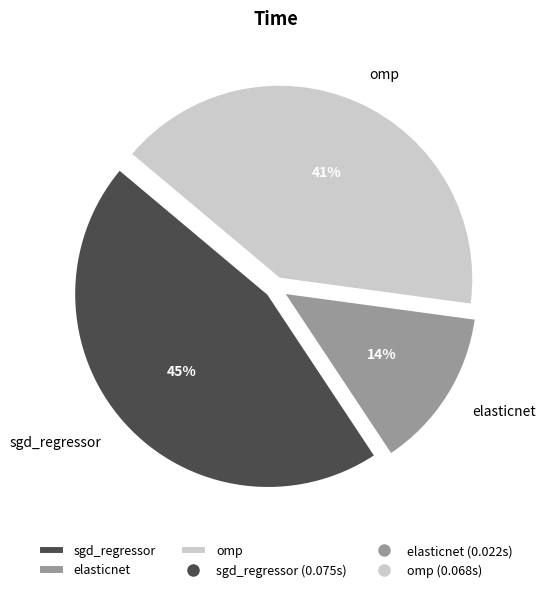

What is the smallest slice in the pie chart?

elasticnet